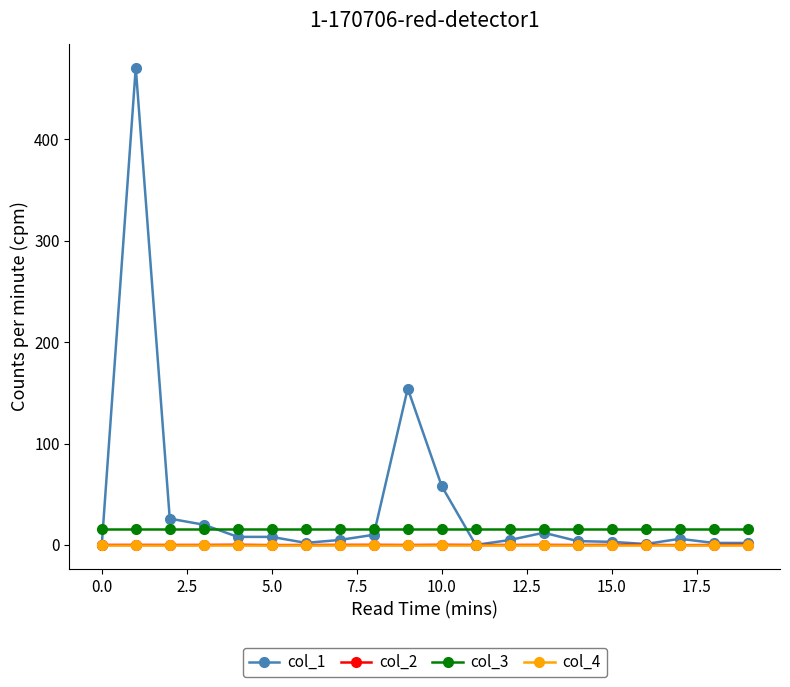

True or false: col_4 and col_3 intersect in this chart.

False